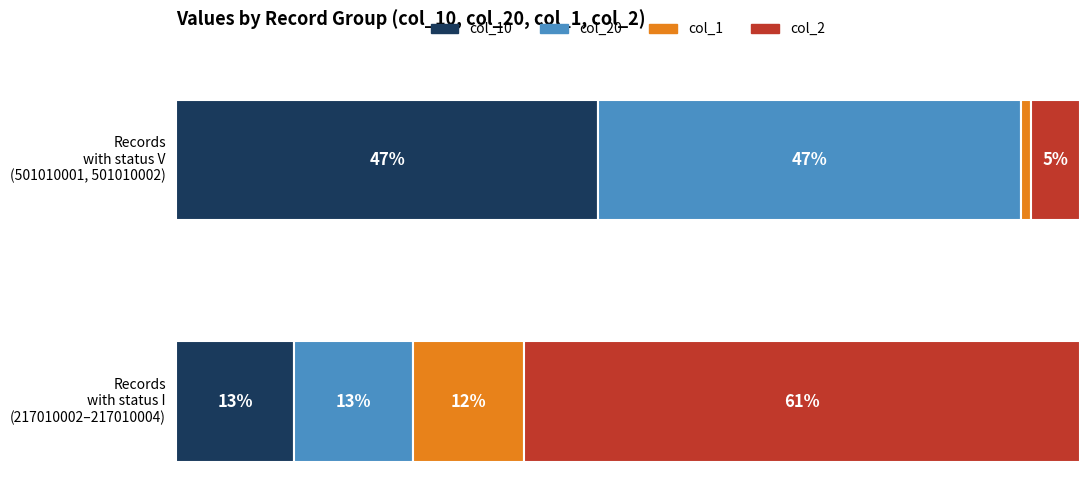

Where is col_2 nearest to the value 5?

501010001